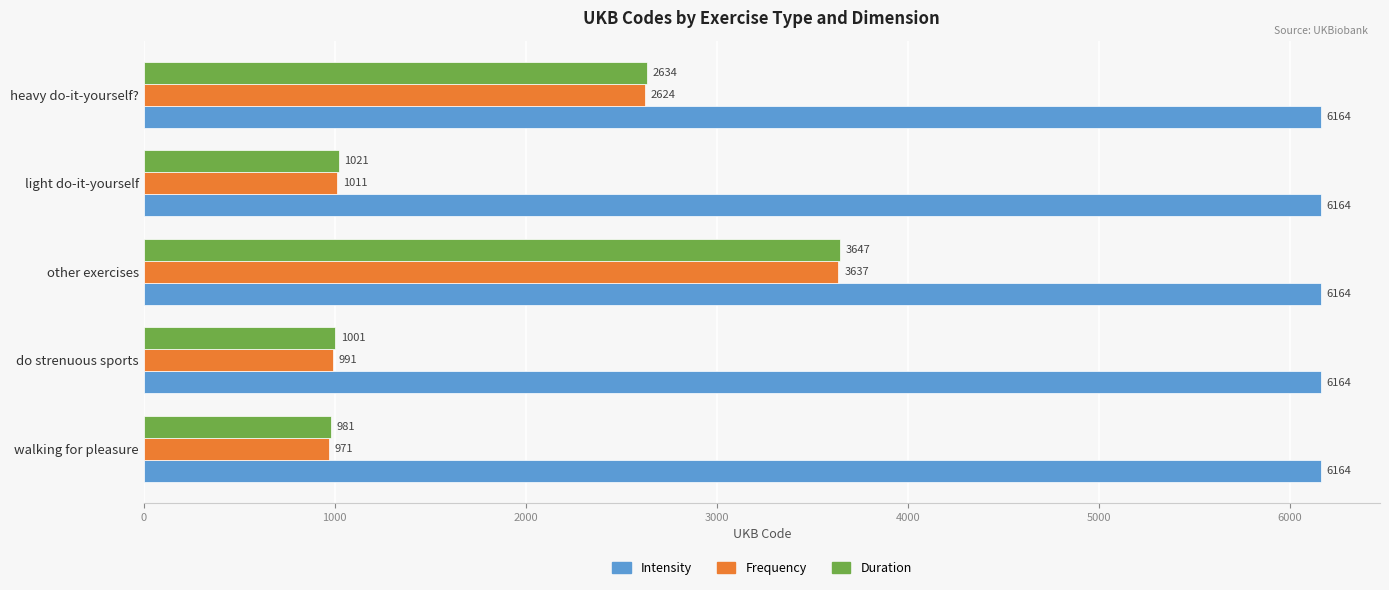

Rank the categories by Duration value from lowest to highest.

walking for pleasure, do strenuous sports, light do-it-yourself, heavy do-it-yourself?, other exercises